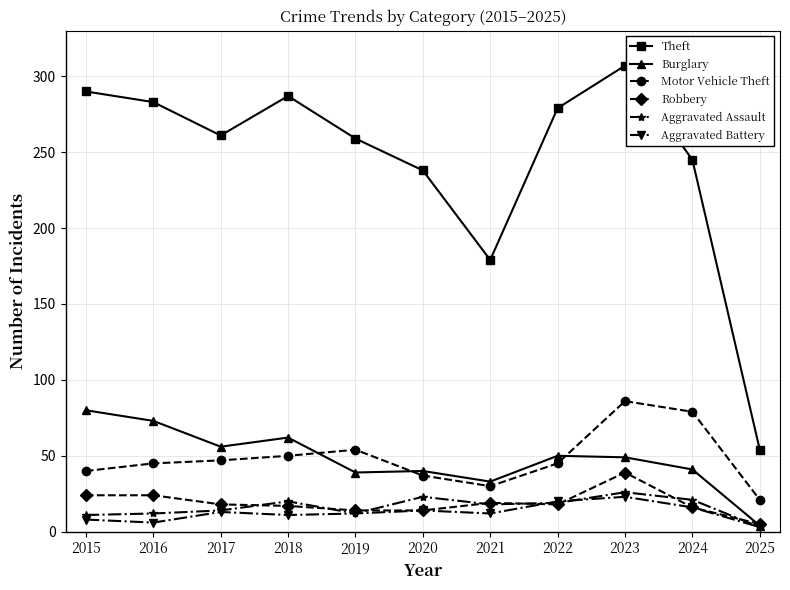

What is the difference between the highest and lowest values at 2018?

276